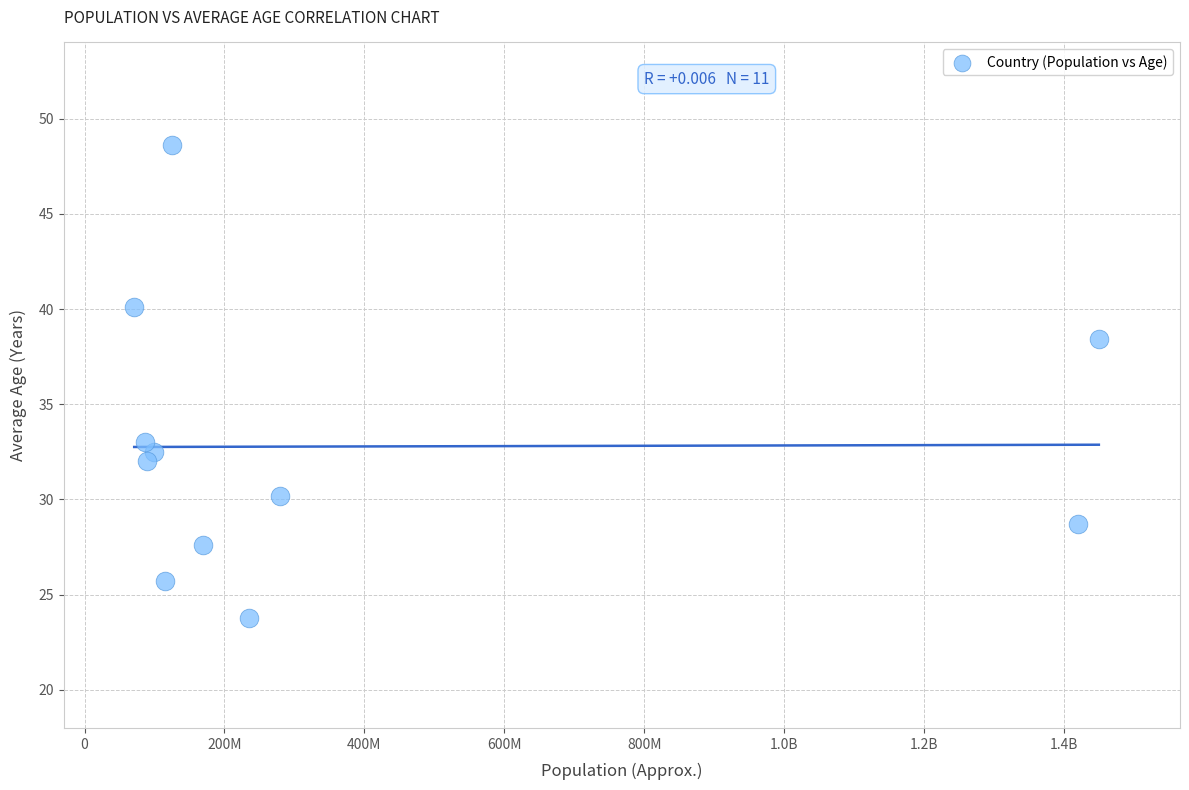

What is the average Y value?

32.8